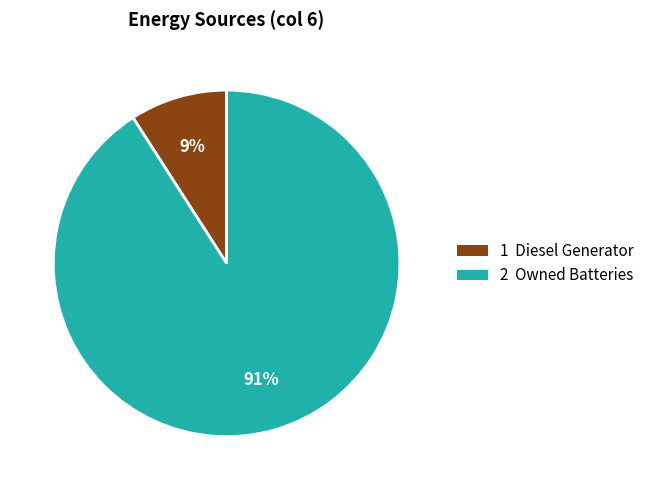

To the nearest percent, what is the combined percentage of 2 Owned Batteries and 1 Diesel Generator?

100%